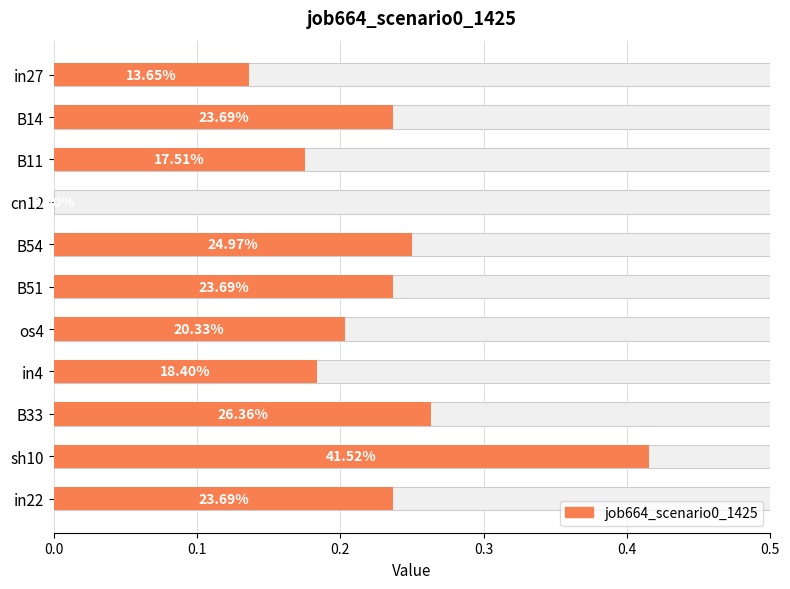

The value at in4 is 0.3. True or false?

False